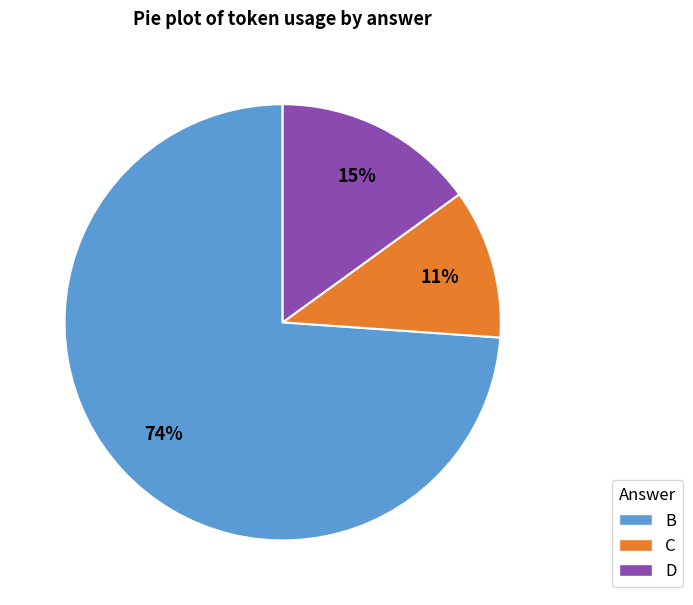

Does any single category account for the majority?

Yes